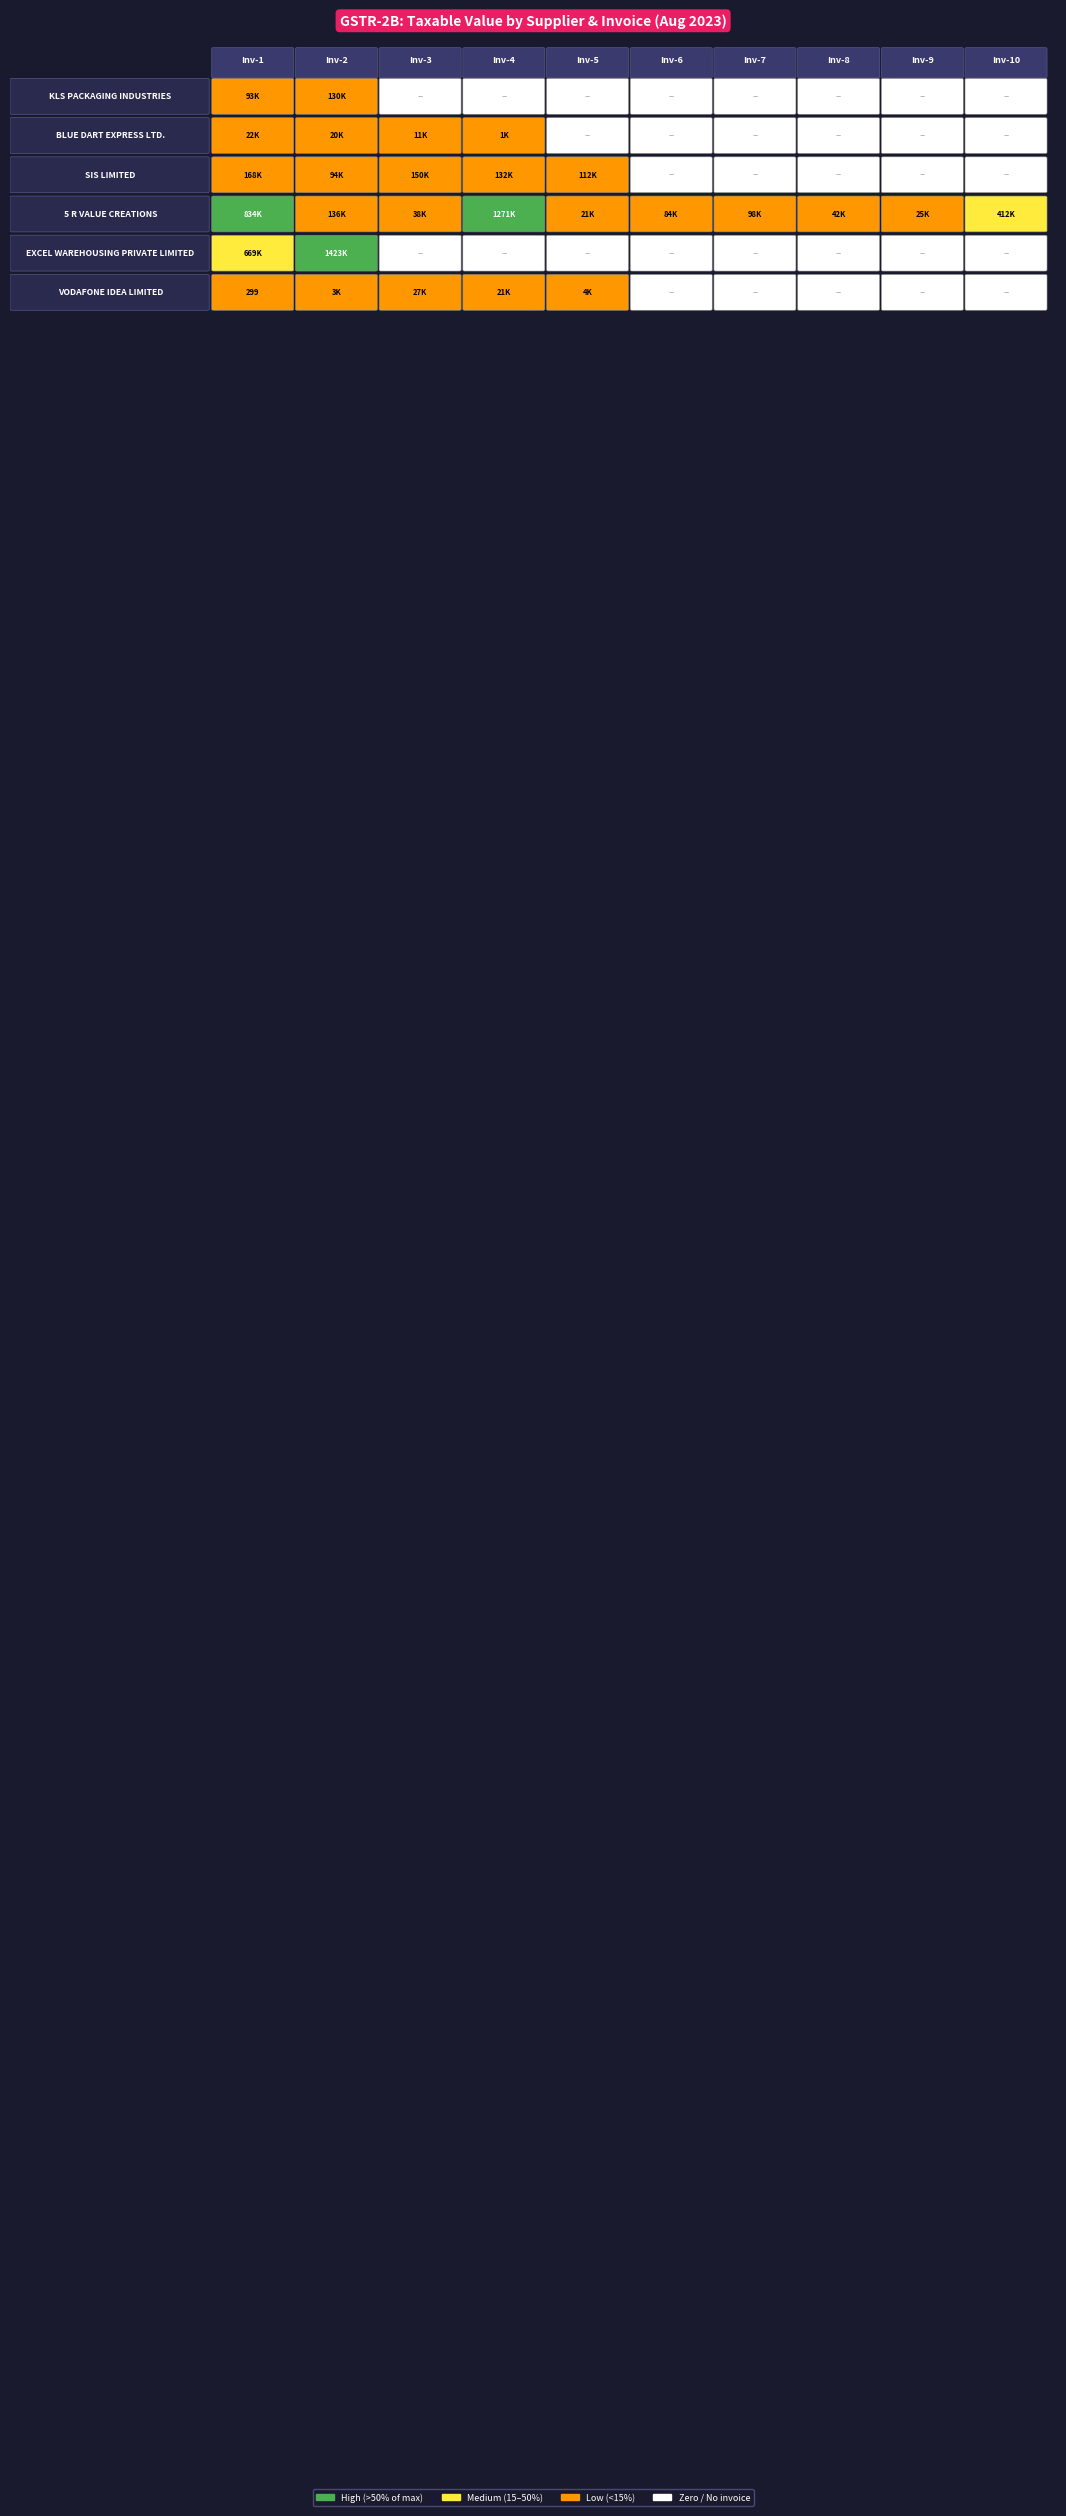

At how many categories does at least one series exceed 1071802?

2